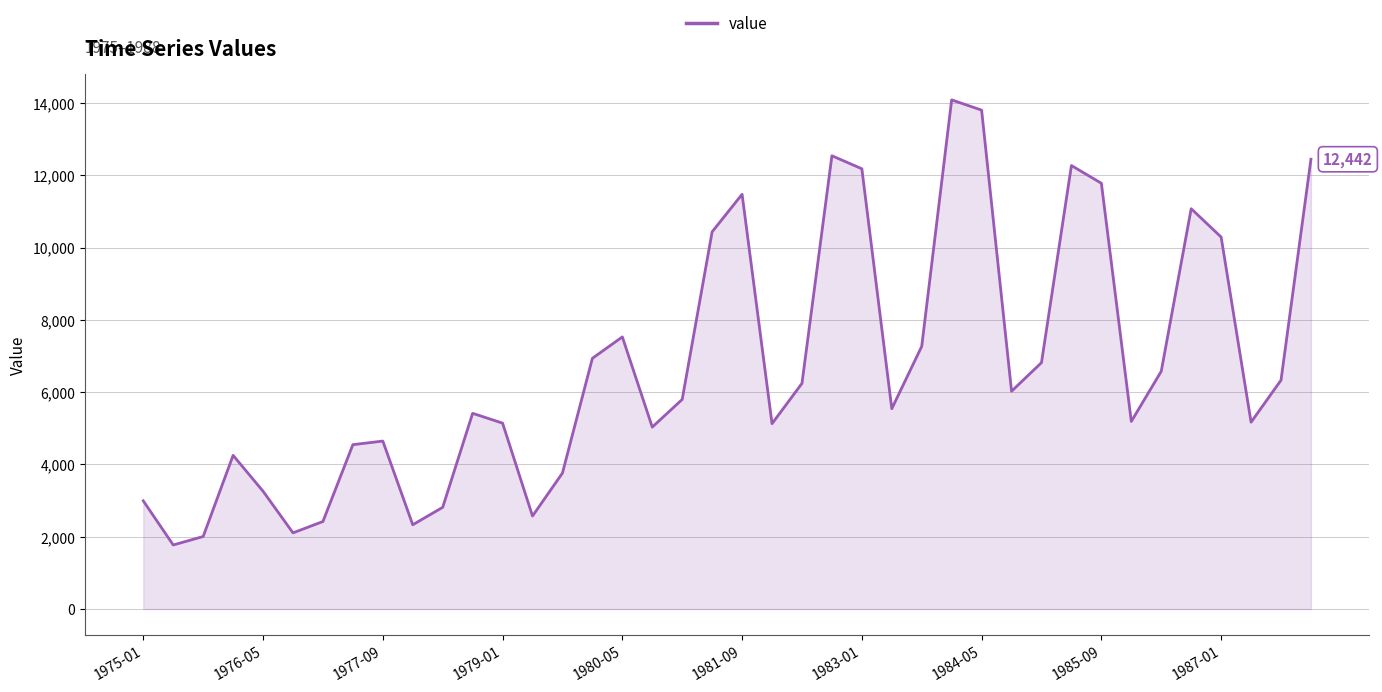

What is the smallest value displayed?

1773